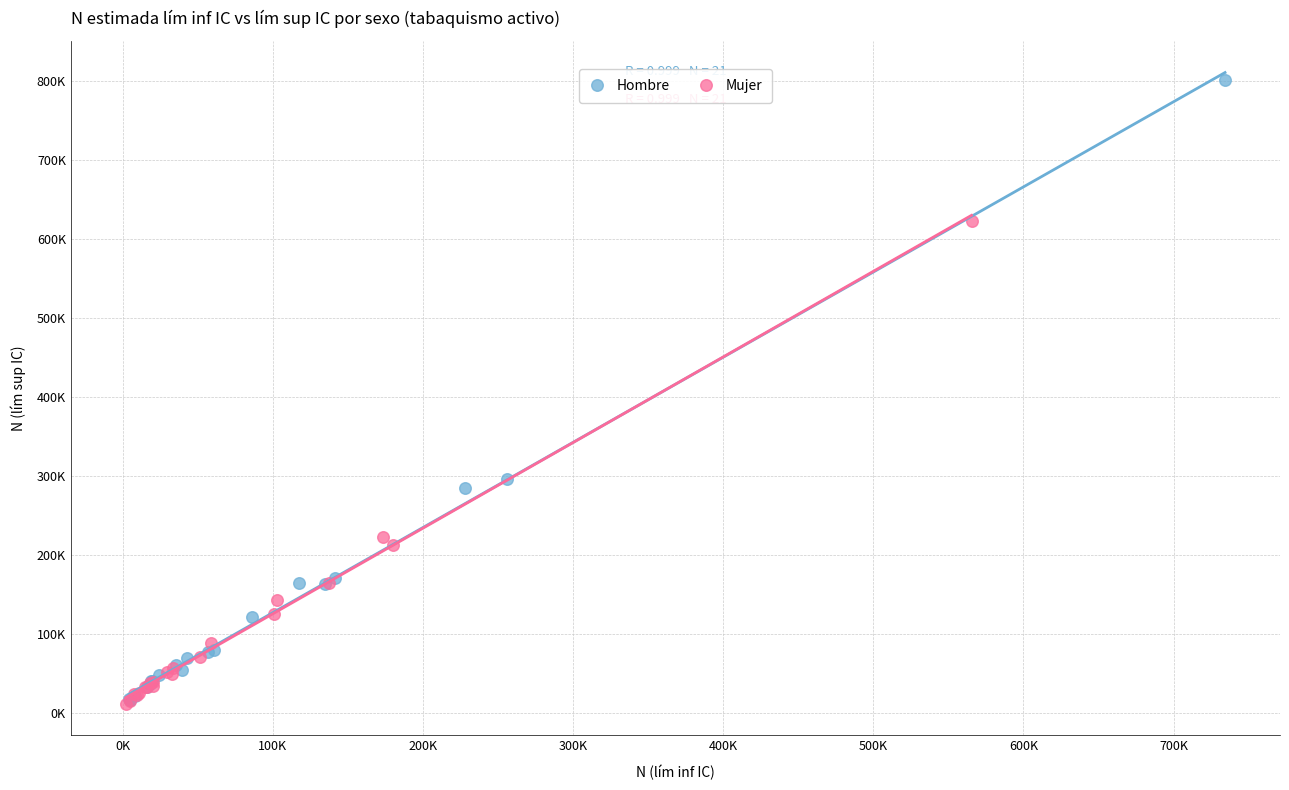

Which series contains the highest Y value?

Hombre